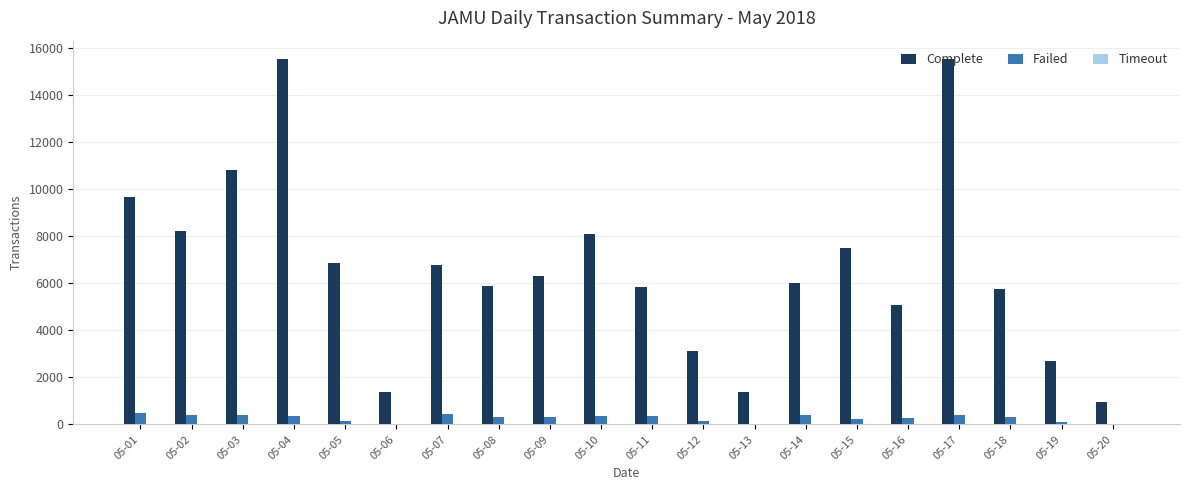

What is the sum of all Complete values?

133447